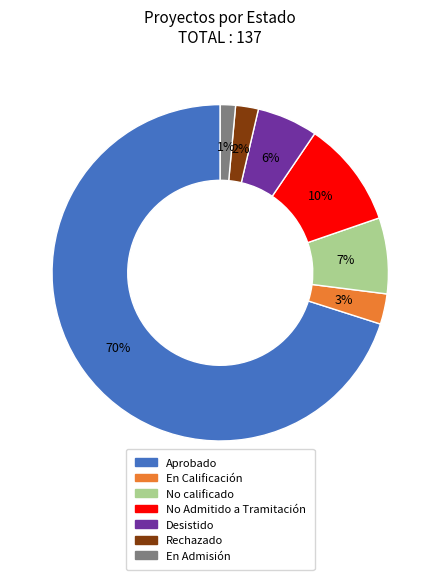

How many segments does this pie chart have?

7